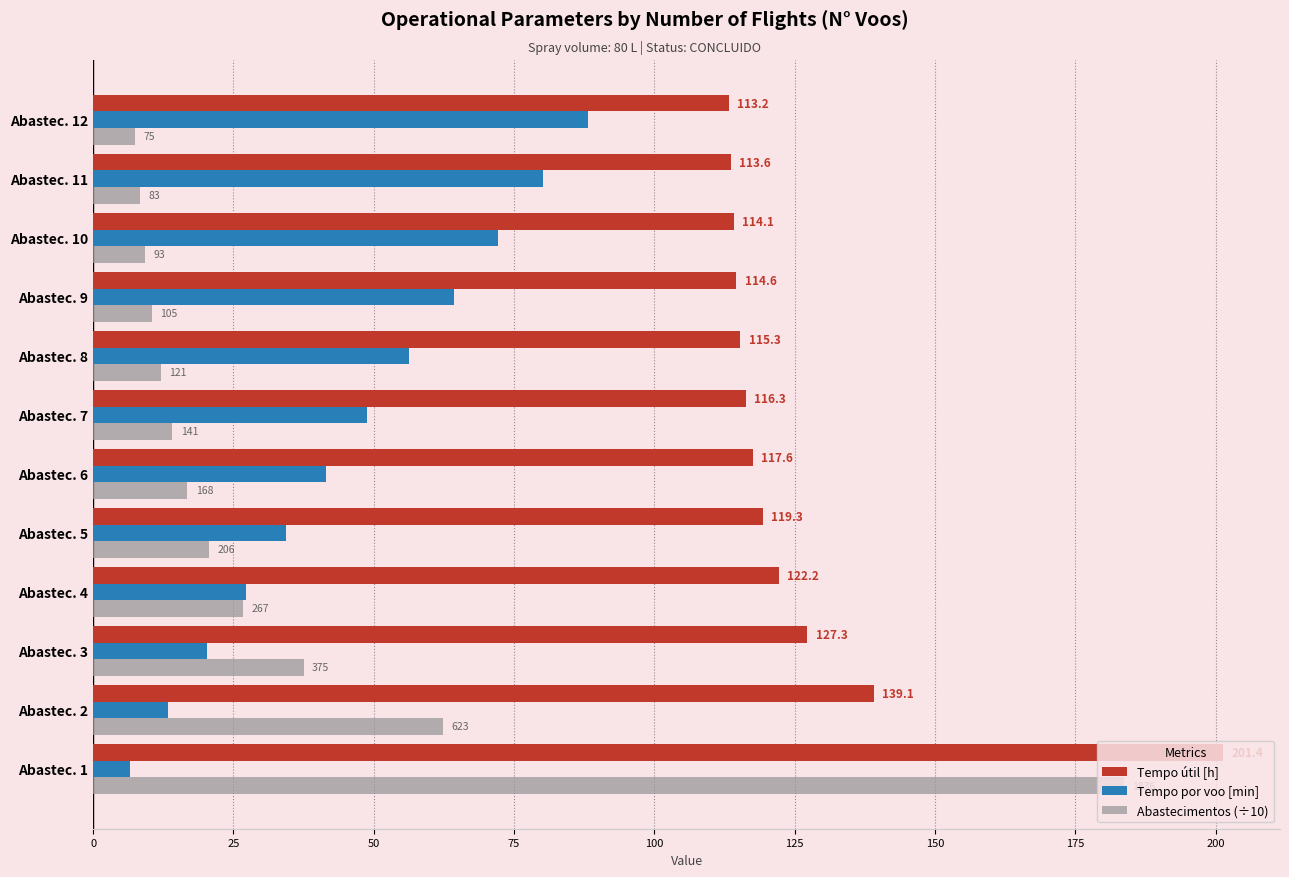

What is the average value of the Tempo útil [h] series?

126.2